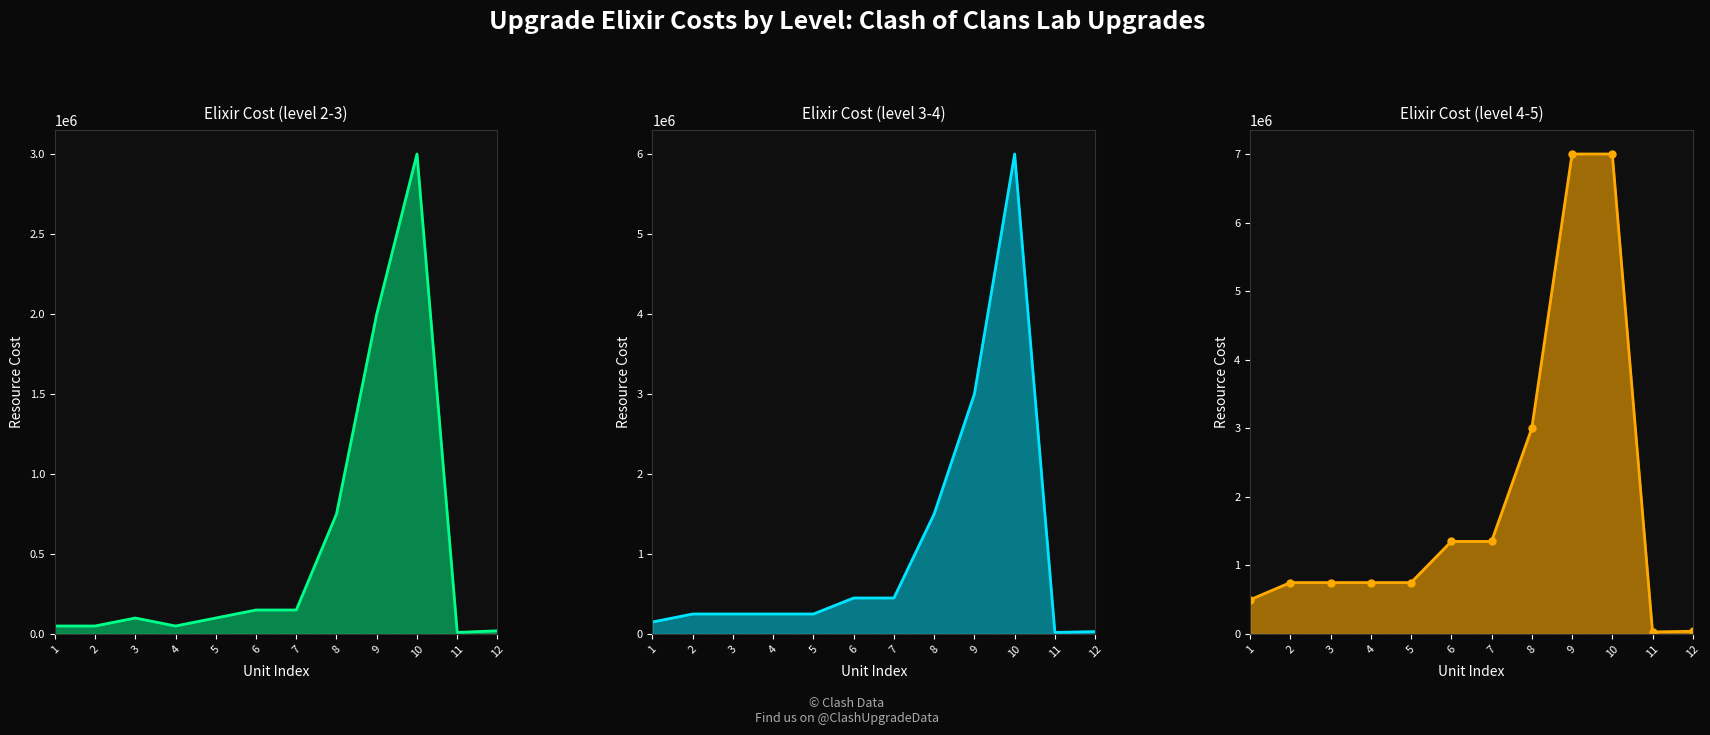

How many categories are shown in the chart?

12